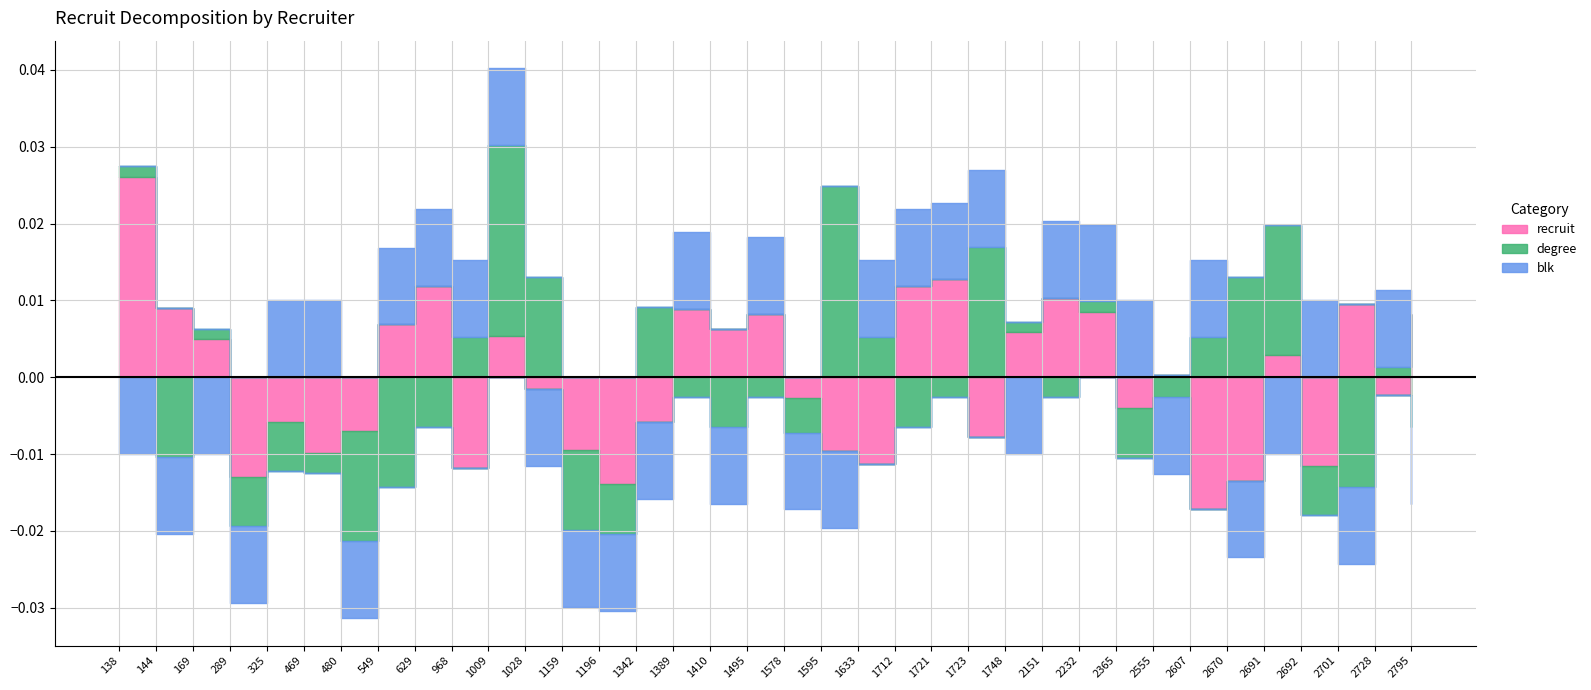

Which series has the largest total across all categories?

recruit